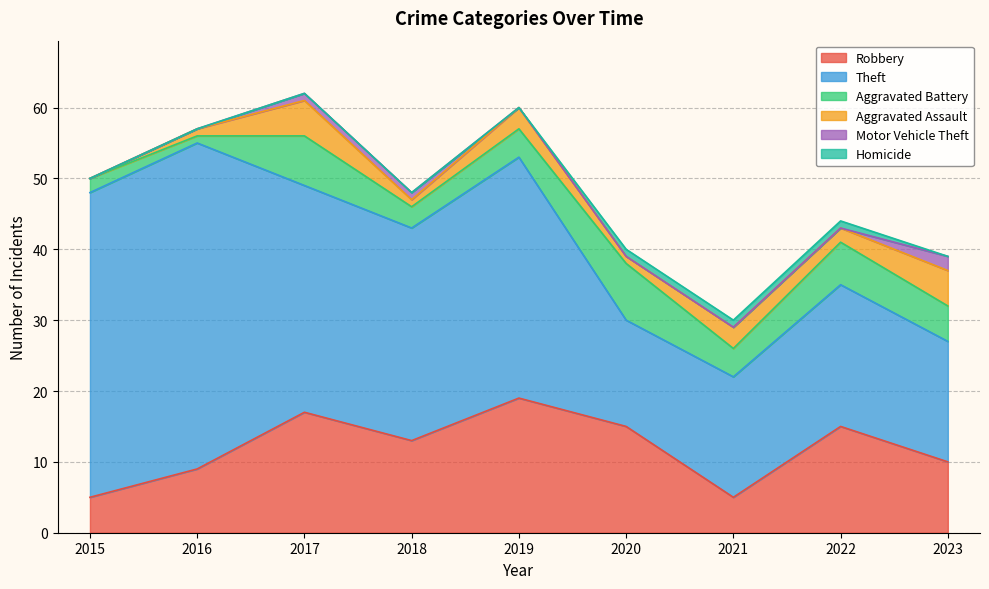

True or false: Robbery and Motor Vehicle Theft intersect in this chart.

False